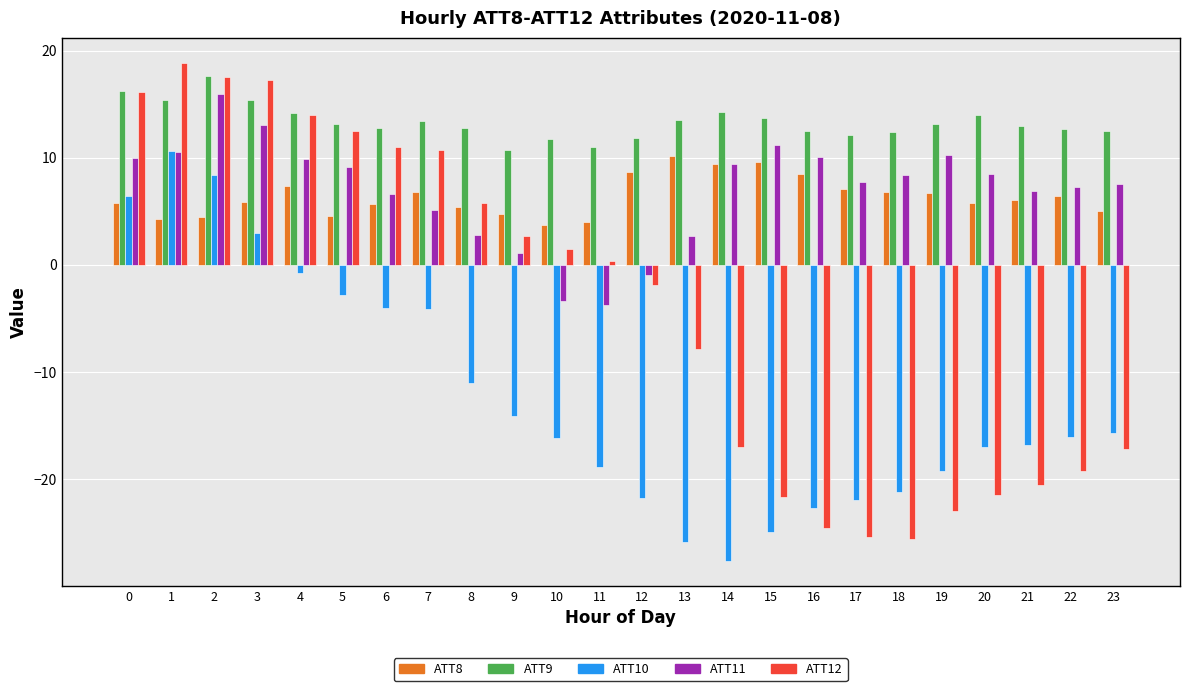

What is the sum of the ATT10 values at 7 and 20?

-21.0